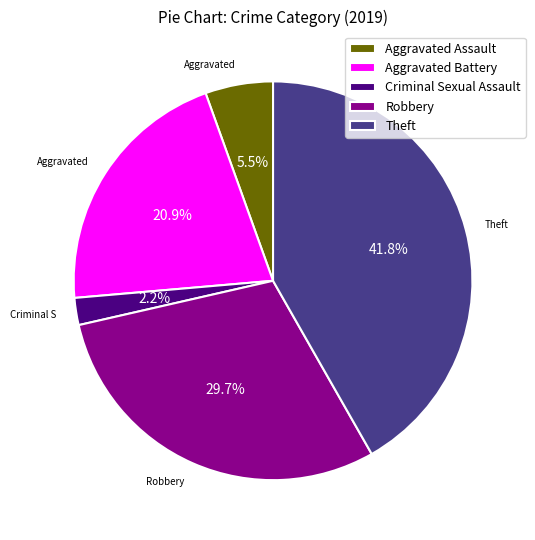

Is Aggravated Battery the majority of the pie?

No